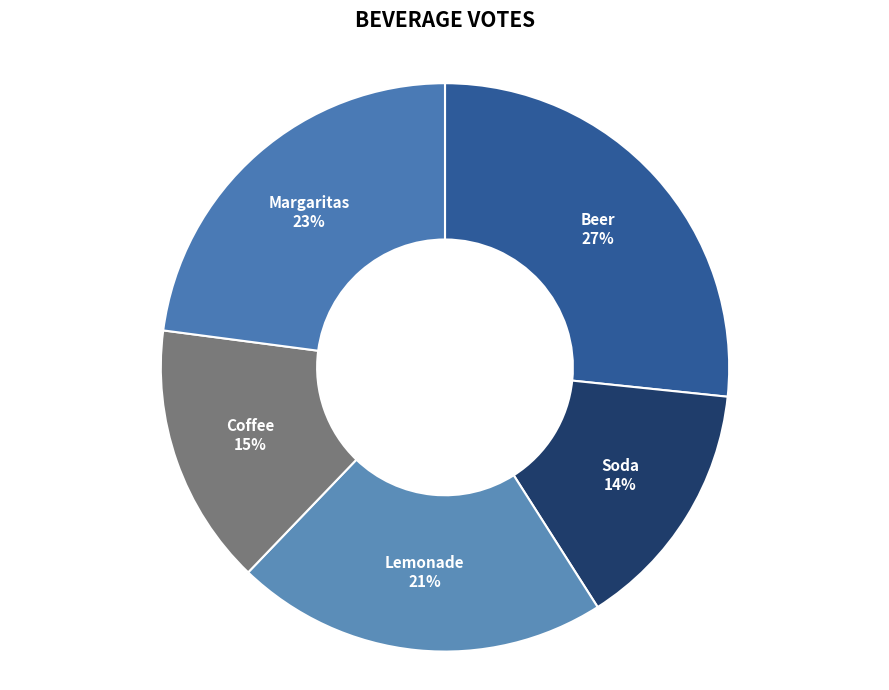

To the nearest percent, what is the difference between the Margaritas and Coffee slice percentages?

8%